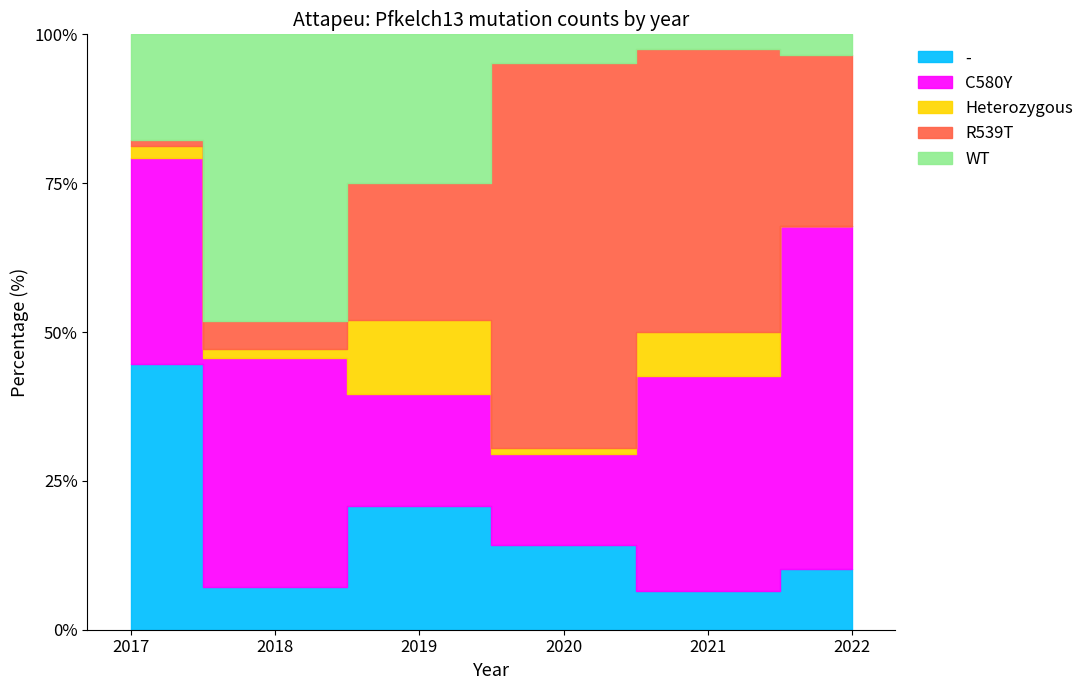

True or false: Heterozygous has a value of 1 at 2017.

False